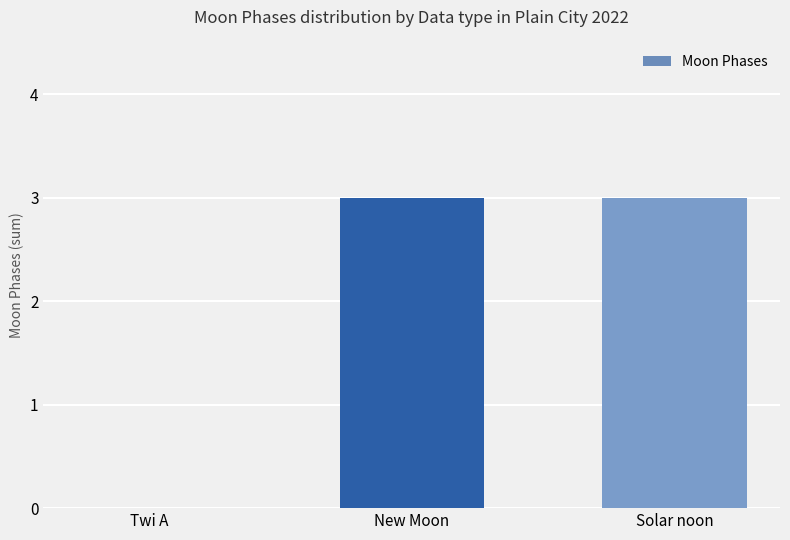

Reading left to right, list all the values displayed in this chart.

0	3	3